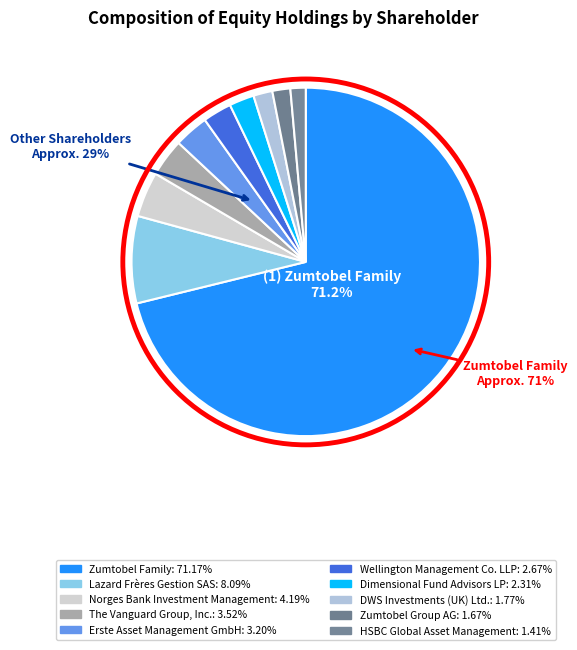

What percentage is the Zumtobel Group AG slice, to the nearest percent?

2%